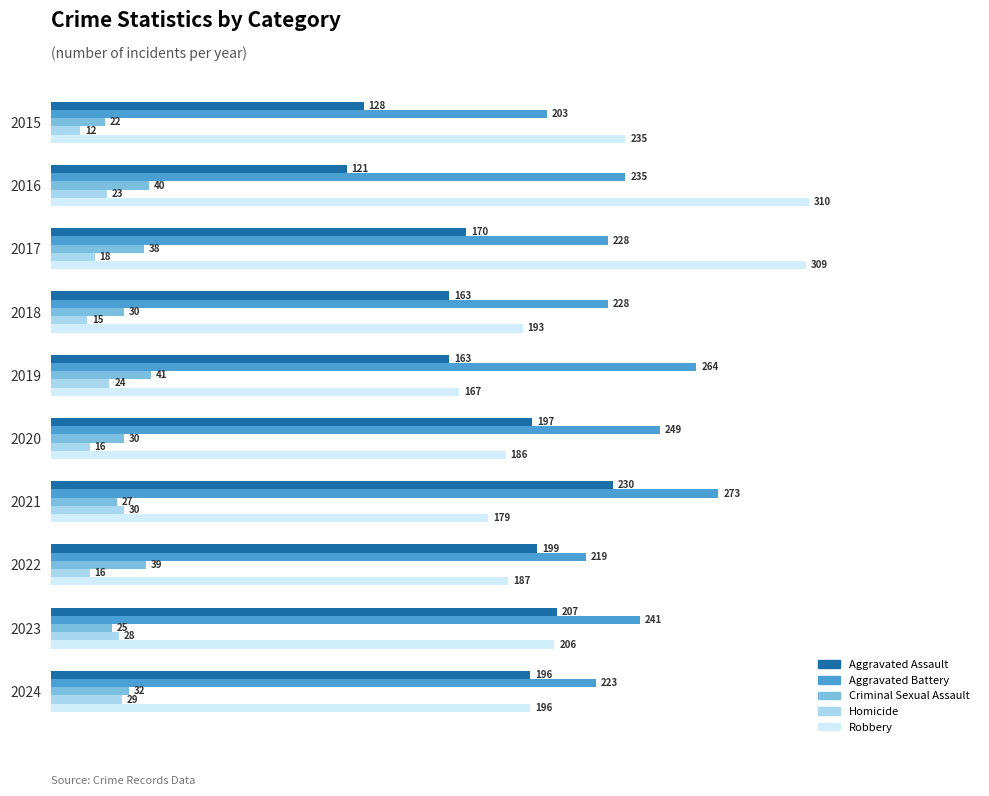

Where is Aggravated Assault nearest to the value 175?

2017